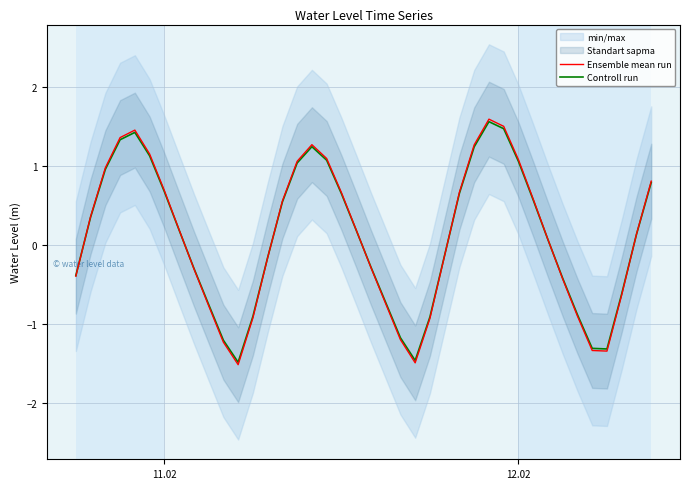

What is the average value of the Ensemble mean run series?

0.1